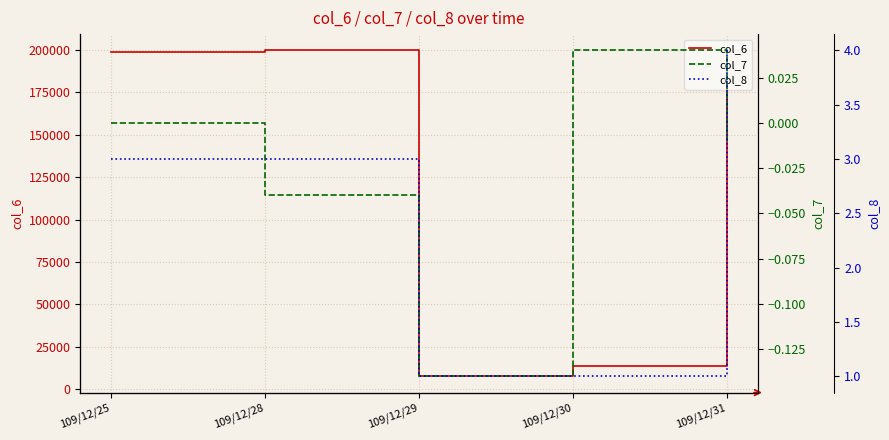

List the labels in order of col_6 value, largest first.

109/12/28, 109/12/25, 109/12/31, 109/12/30, 109/12/29